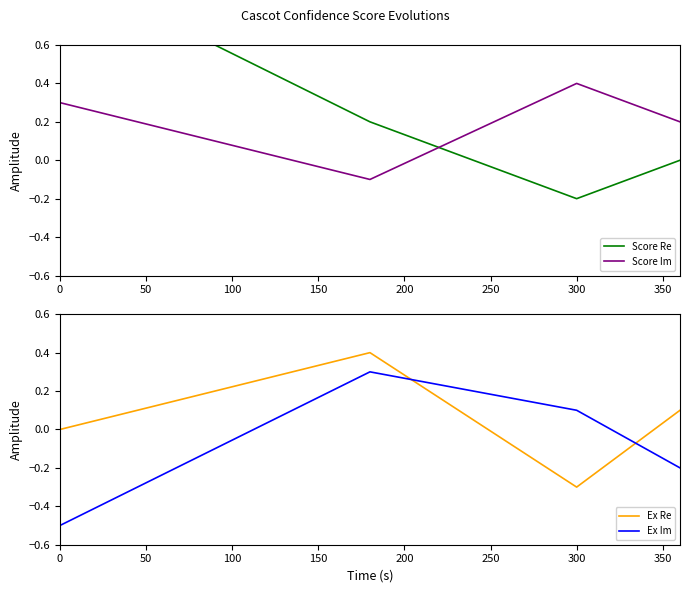

How many data points does each series have?

4